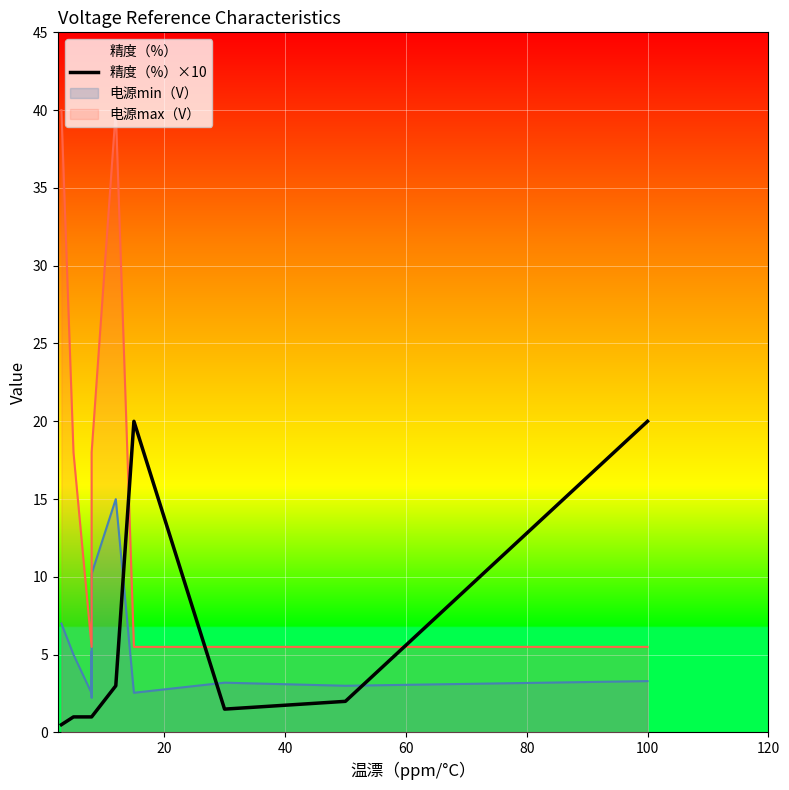

The value at 0 is 0.2. True or false?

False